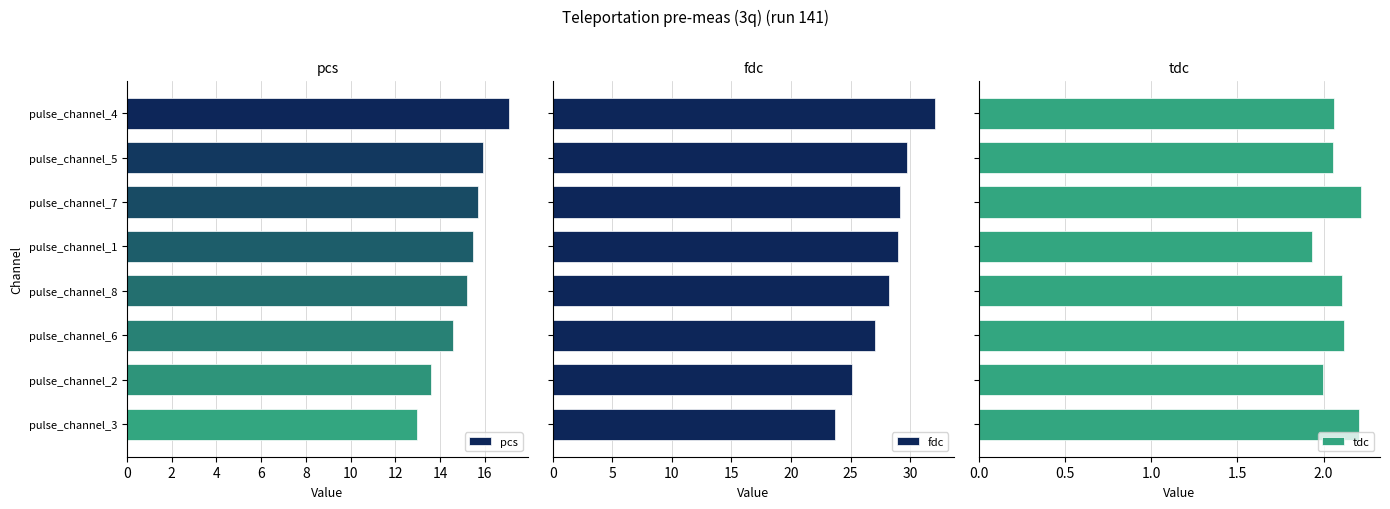

Where is pcs nearest to the value 15?

pulse_channel_8